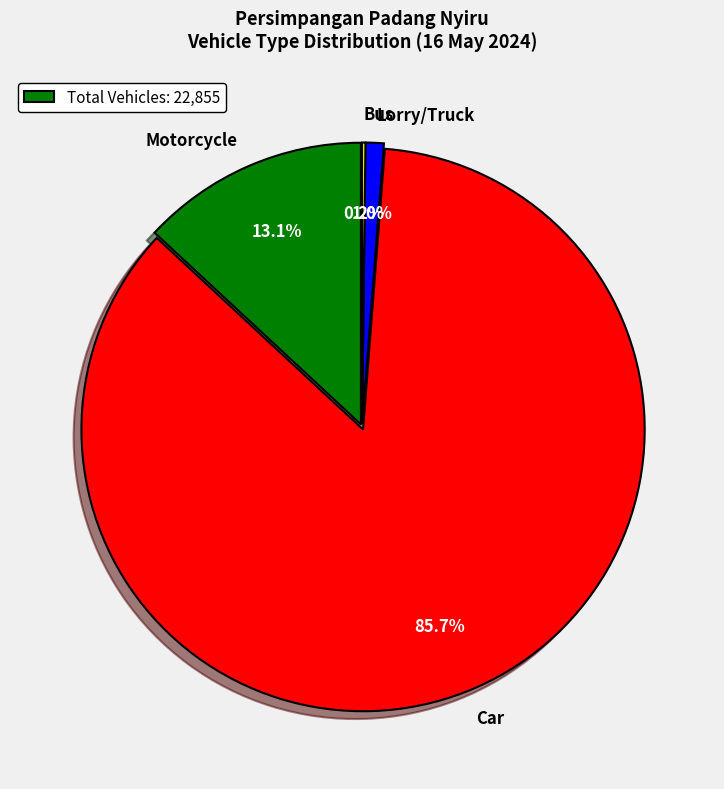

Is there a majority slice in this chart?

Yes